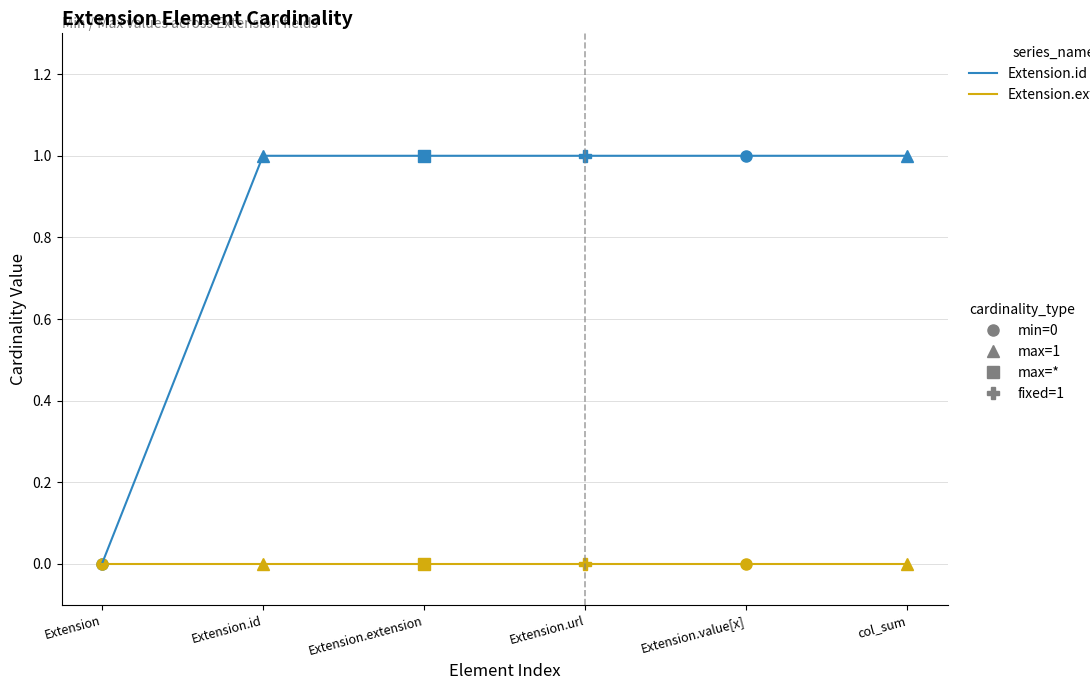

Does the chart have visible grid lines?

Yes